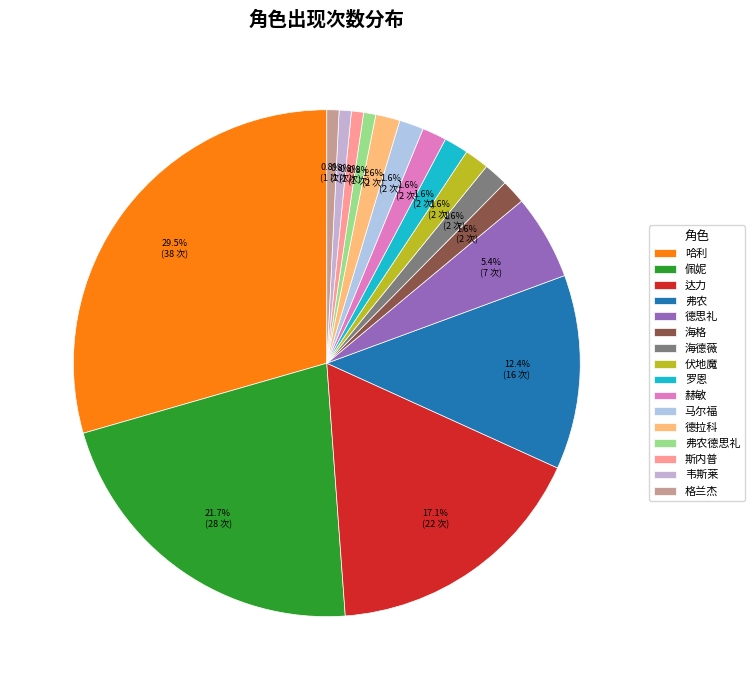

The 斯内普 slice represents 8% of the pie. True or false?

False